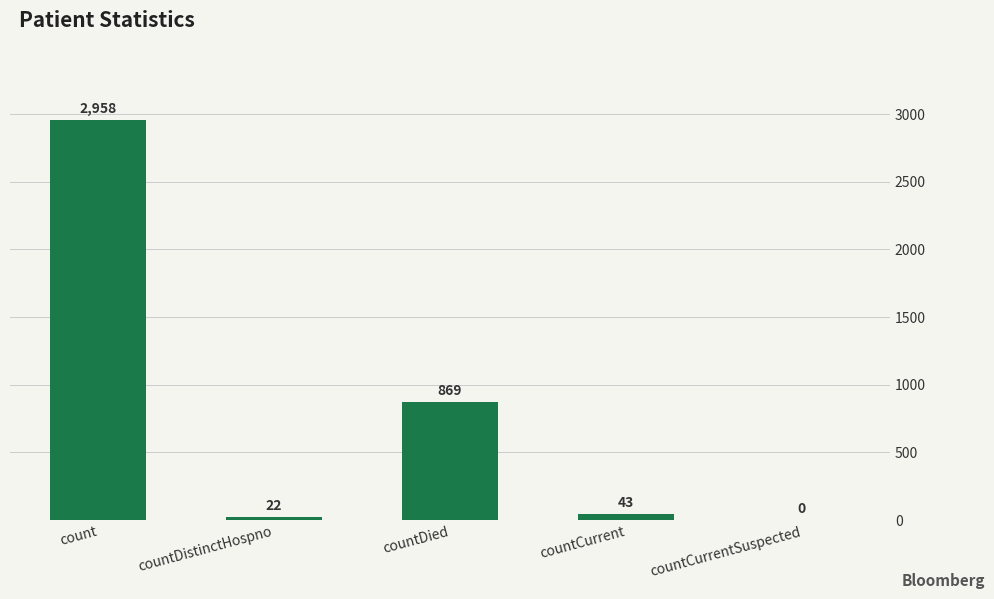

True or false: the data shows 4814 at count.

False